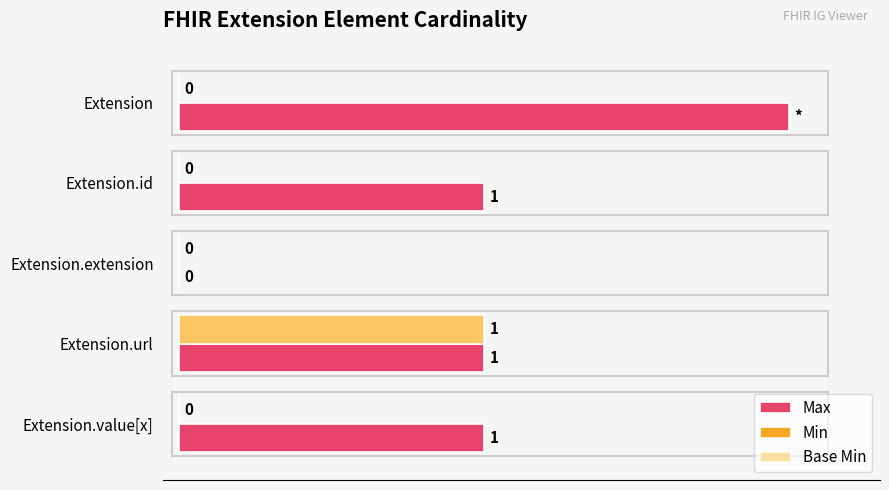

Between Extension.extension and Extension.value[x], which series saw the biggest shift?

Max